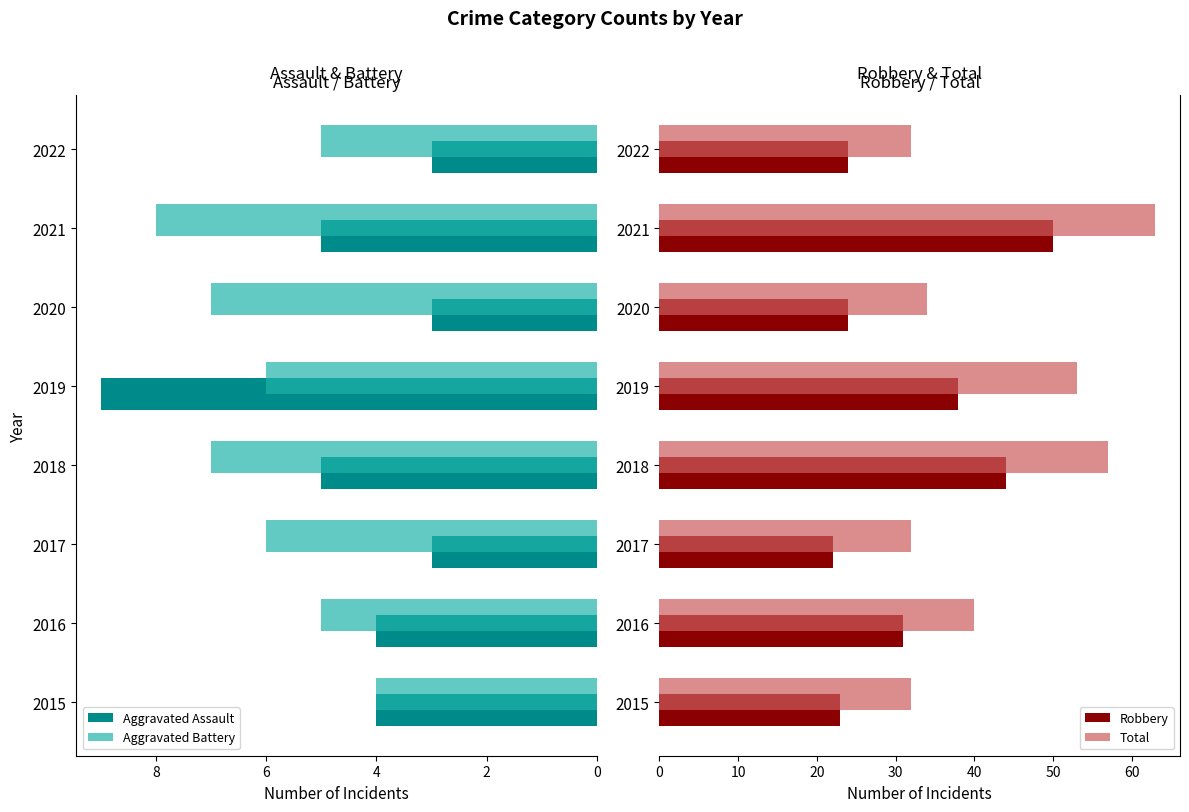

What is the difference between the maximum and minimum values in the Aggravated Battery series?

4